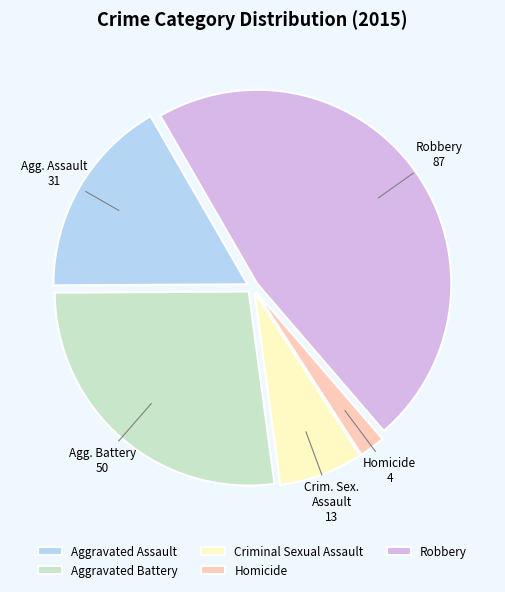

Is the sum of Aggravated Assault and Robbery greater than half?

Yes